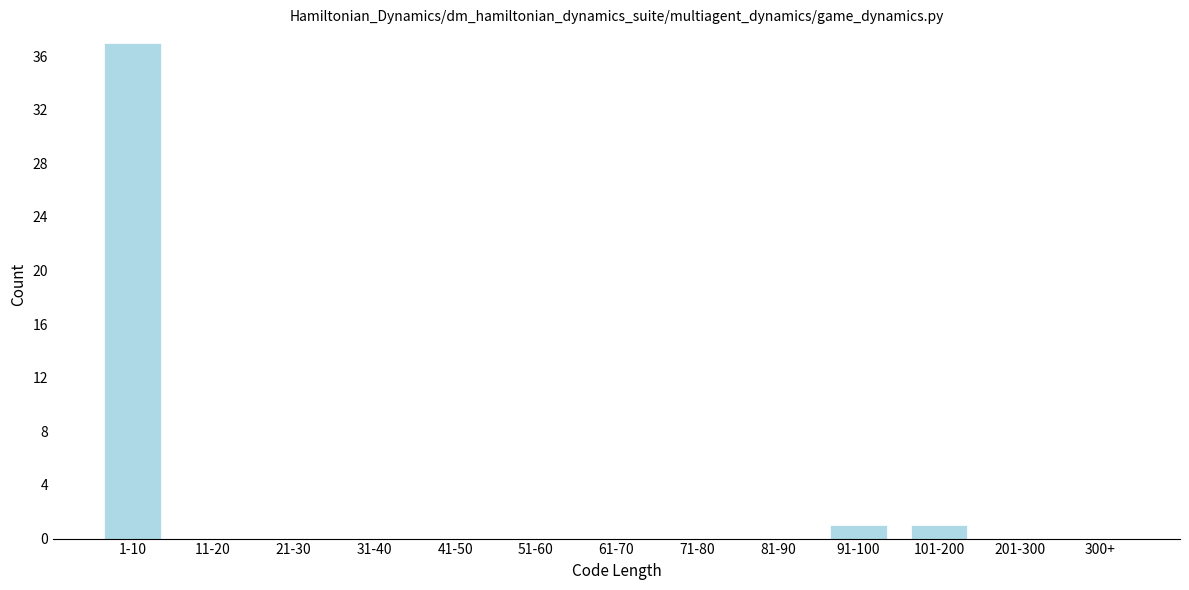

Reading left to right, extract all data points from this chart.

1-10=37	11-20=0	21-30=0	31-40=0	41-50=0	51-60=0	61-70=0	71-80=0	81-90=0	91-100=1	101-200=1	201-300=0	300+=0